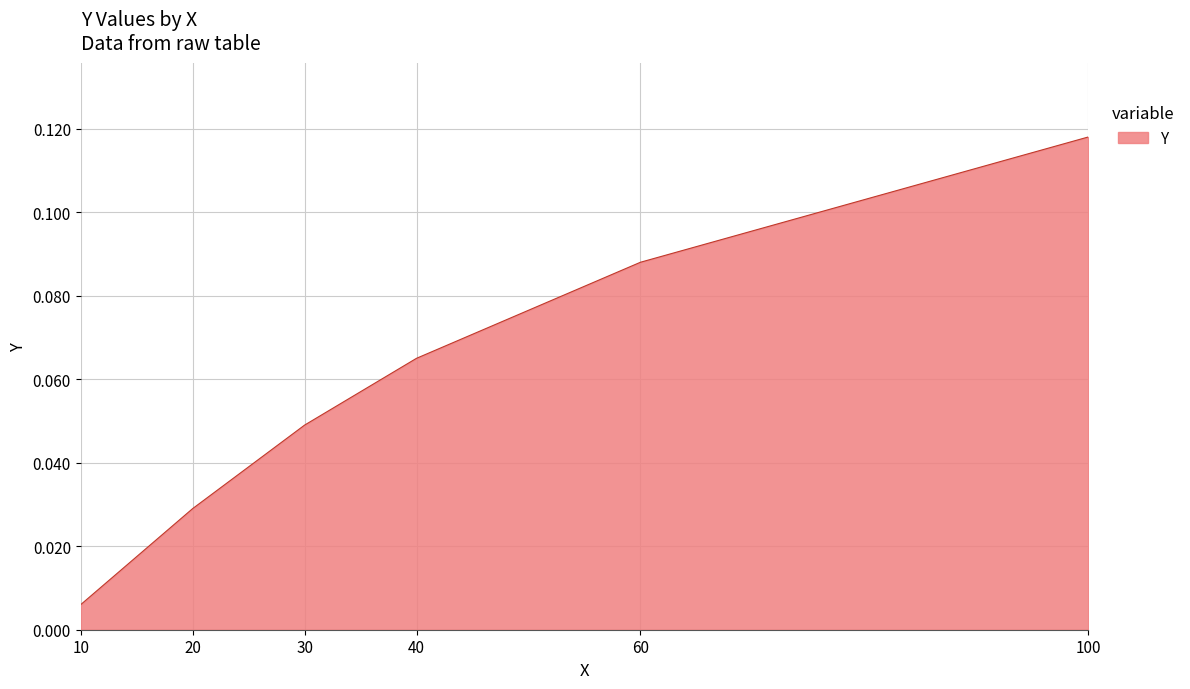

What is the change in value from 20 to 60?

+0.1